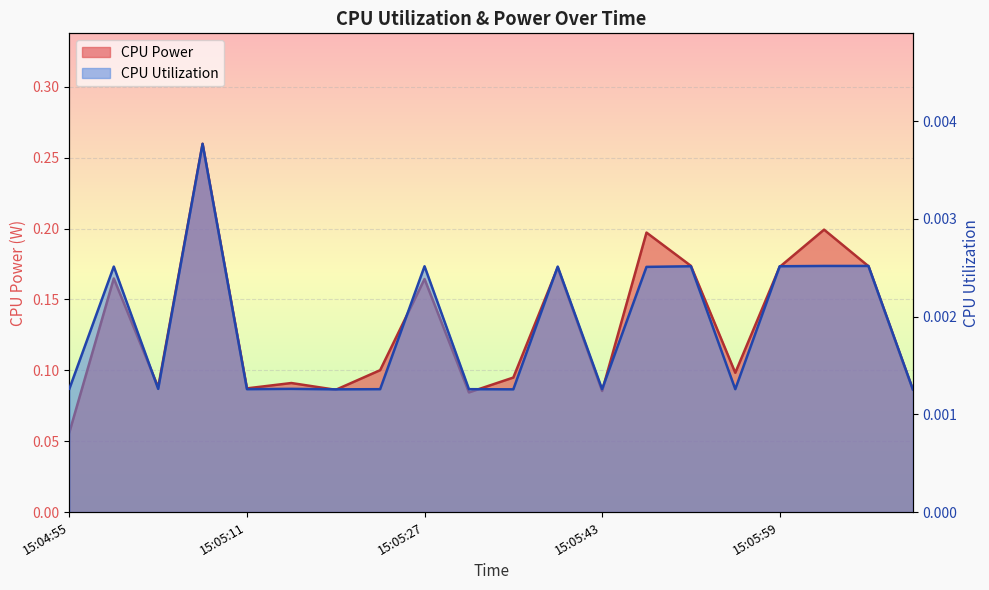

At 15:06:07, list the series in order from smallest to largest.

CPU Utilization, CPU Power